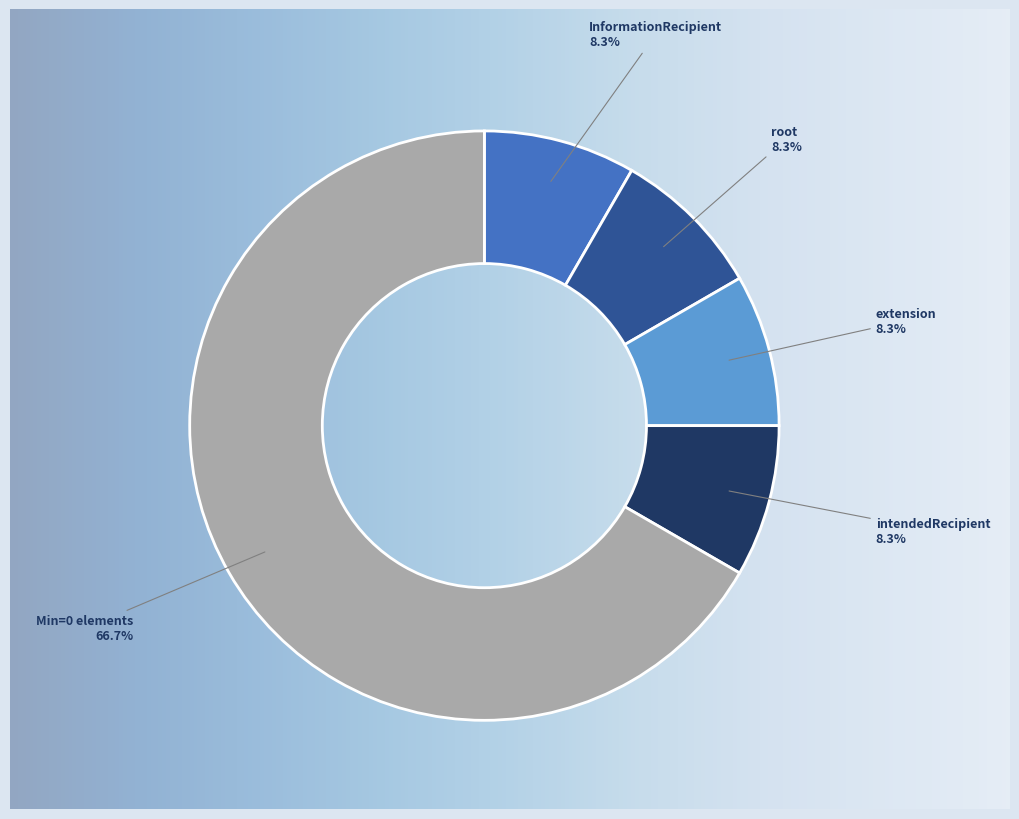

To the nearest percent, what is the combined percentage of InformationRecipient.typeId.extension and InformationRecipient.typeCode?

25%